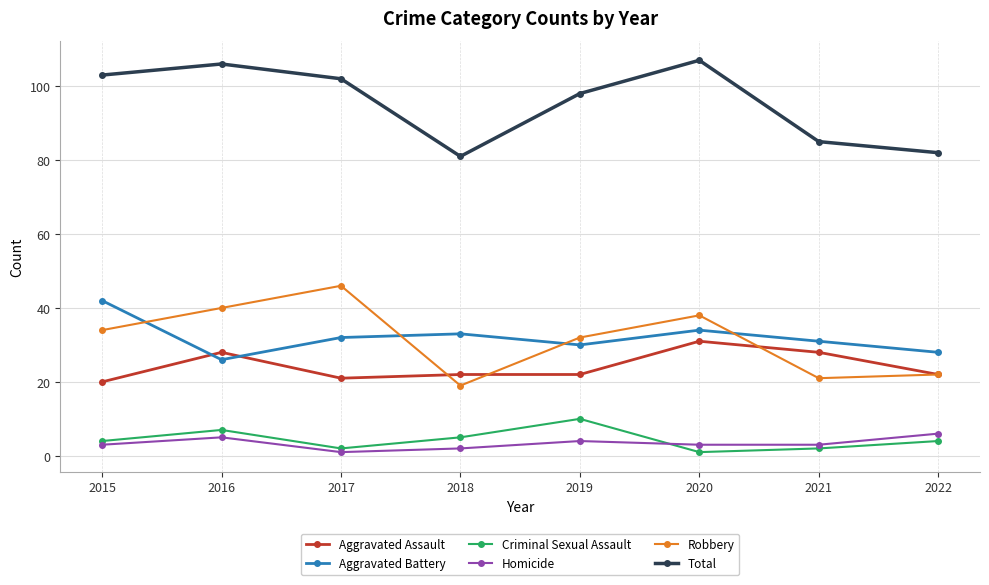

After their last crossing, which series has the higher values: Robbery or Aggravated Battery?

Aggravated Battery